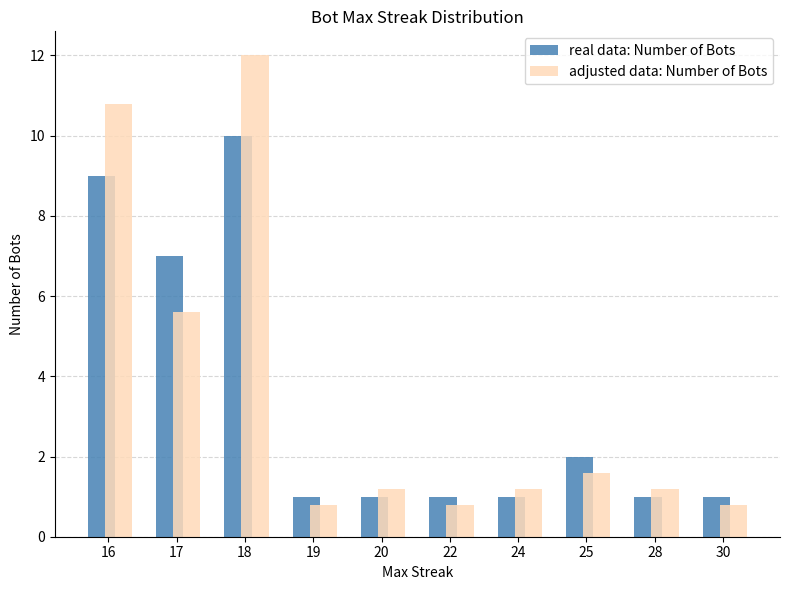

Between 16 and 22, which series saw the biggest shift?

adjusted data: Number of Bots